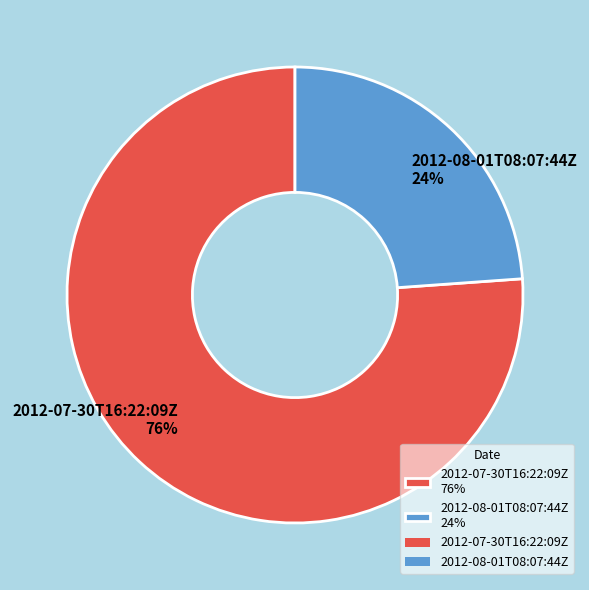

What percentage is the 2012-07-30T16:22:09Z slice, to the nearest percent?

76%